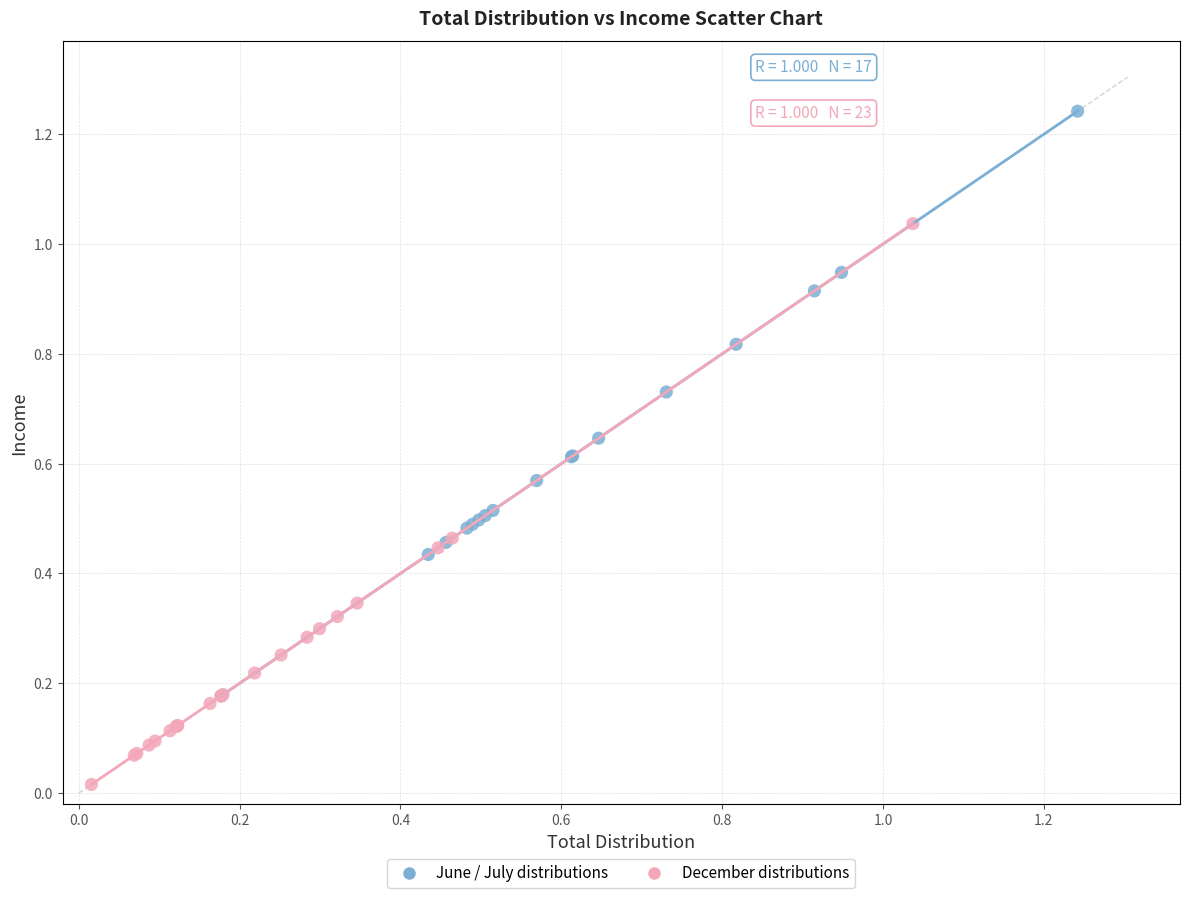

Which series reaches the maximum Y coordinate?

June / July distributions